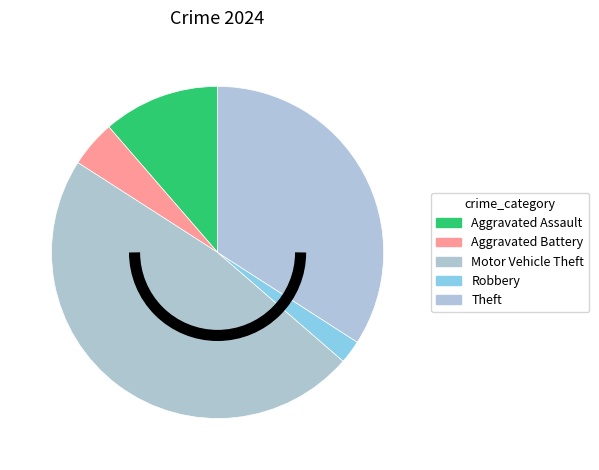

Which slice is the largest?

Motor Vehicle Theft